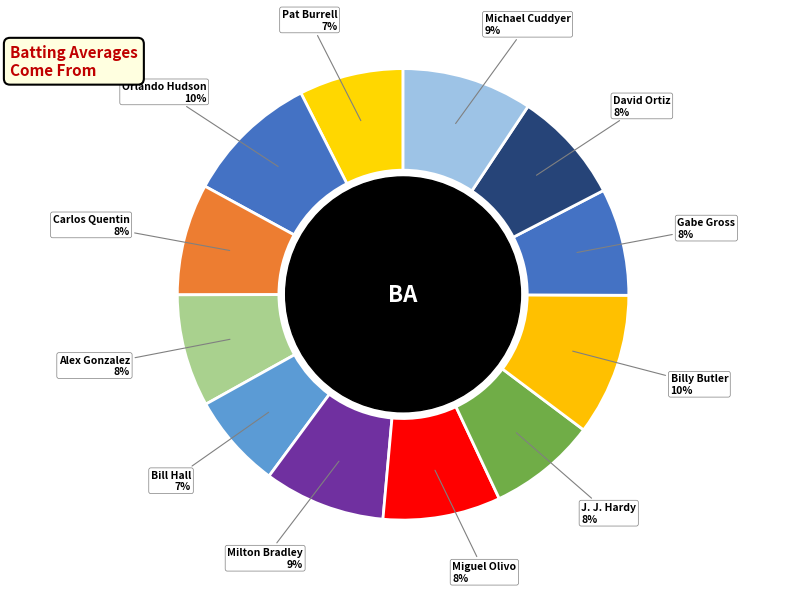

Does any single category account for the majority?

No